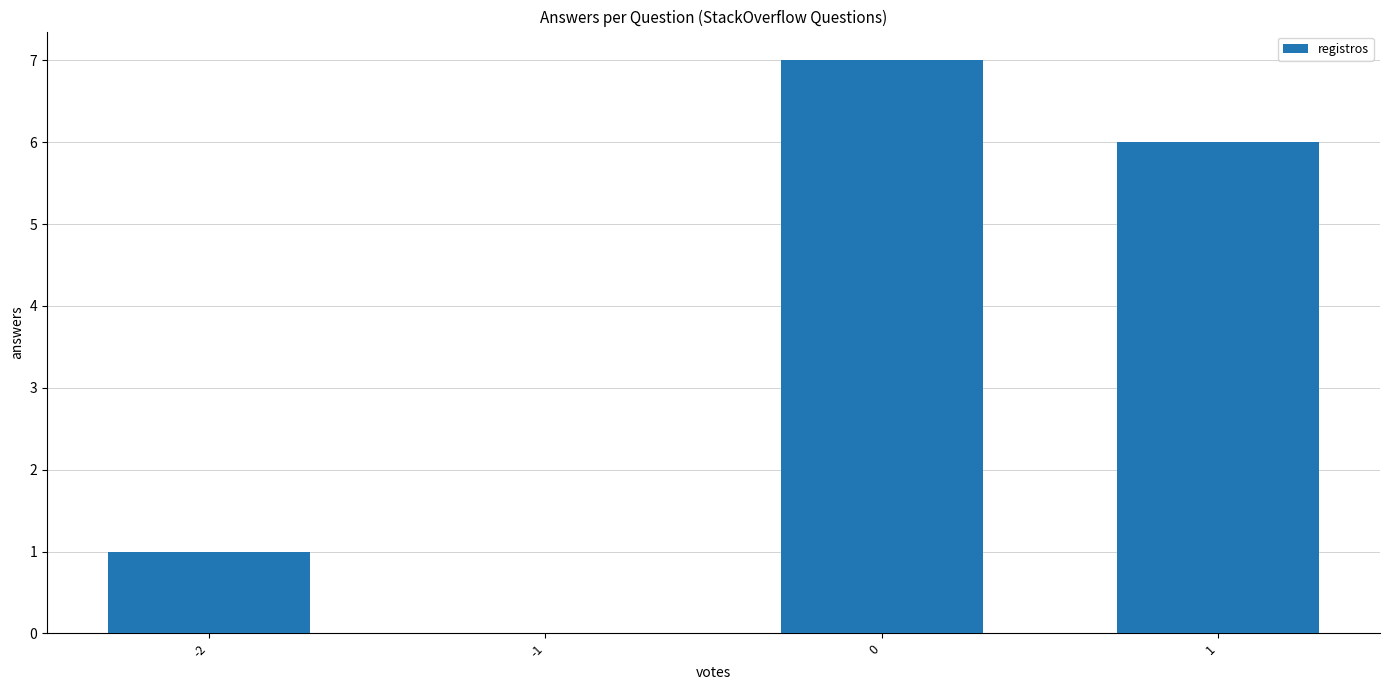

What is the maximum value shown in the chart?

7